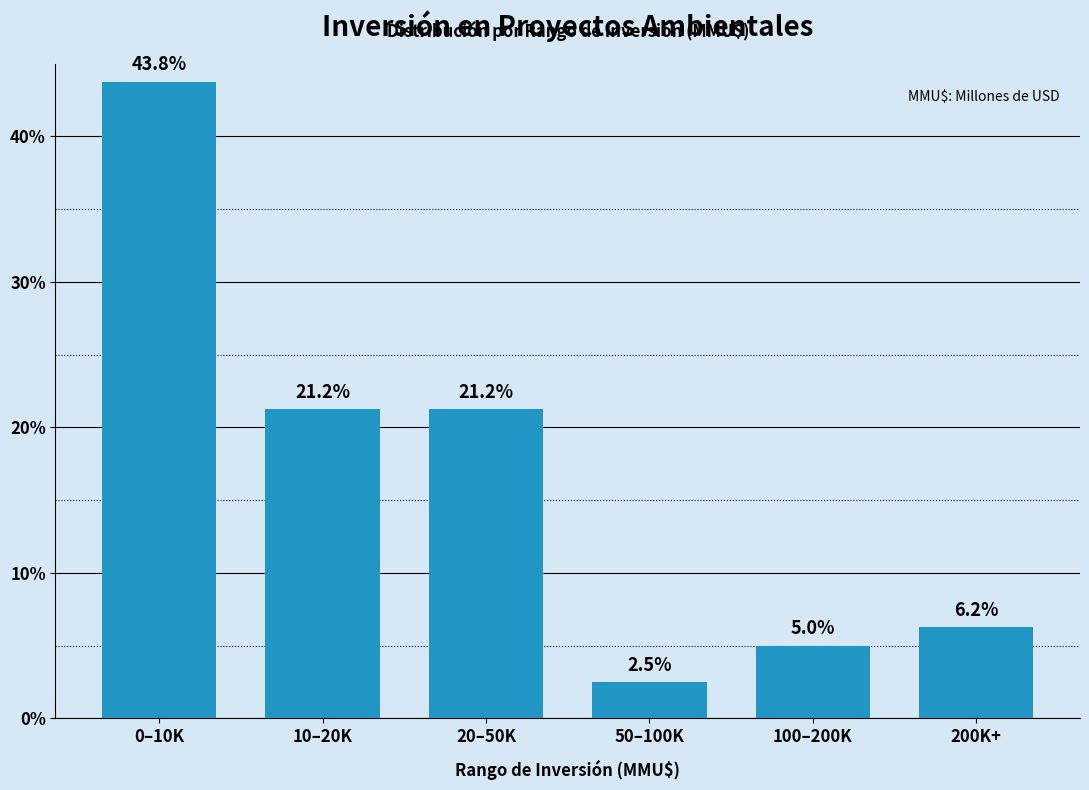

Between 0–10K and 200K+, which is larger?

0–10K